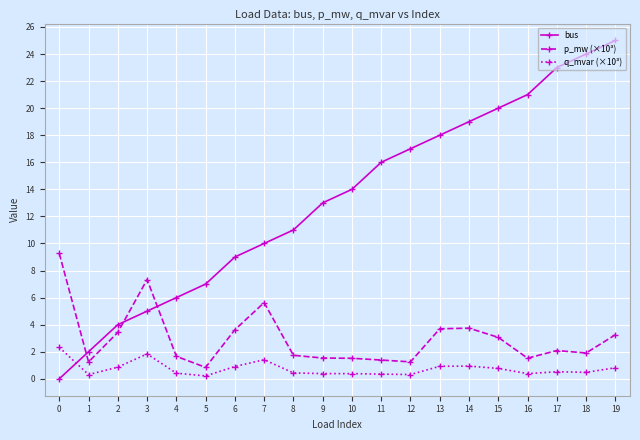

What is the difference between the maximum and second lowest values in the q_mvar (×10³) series?

2.0